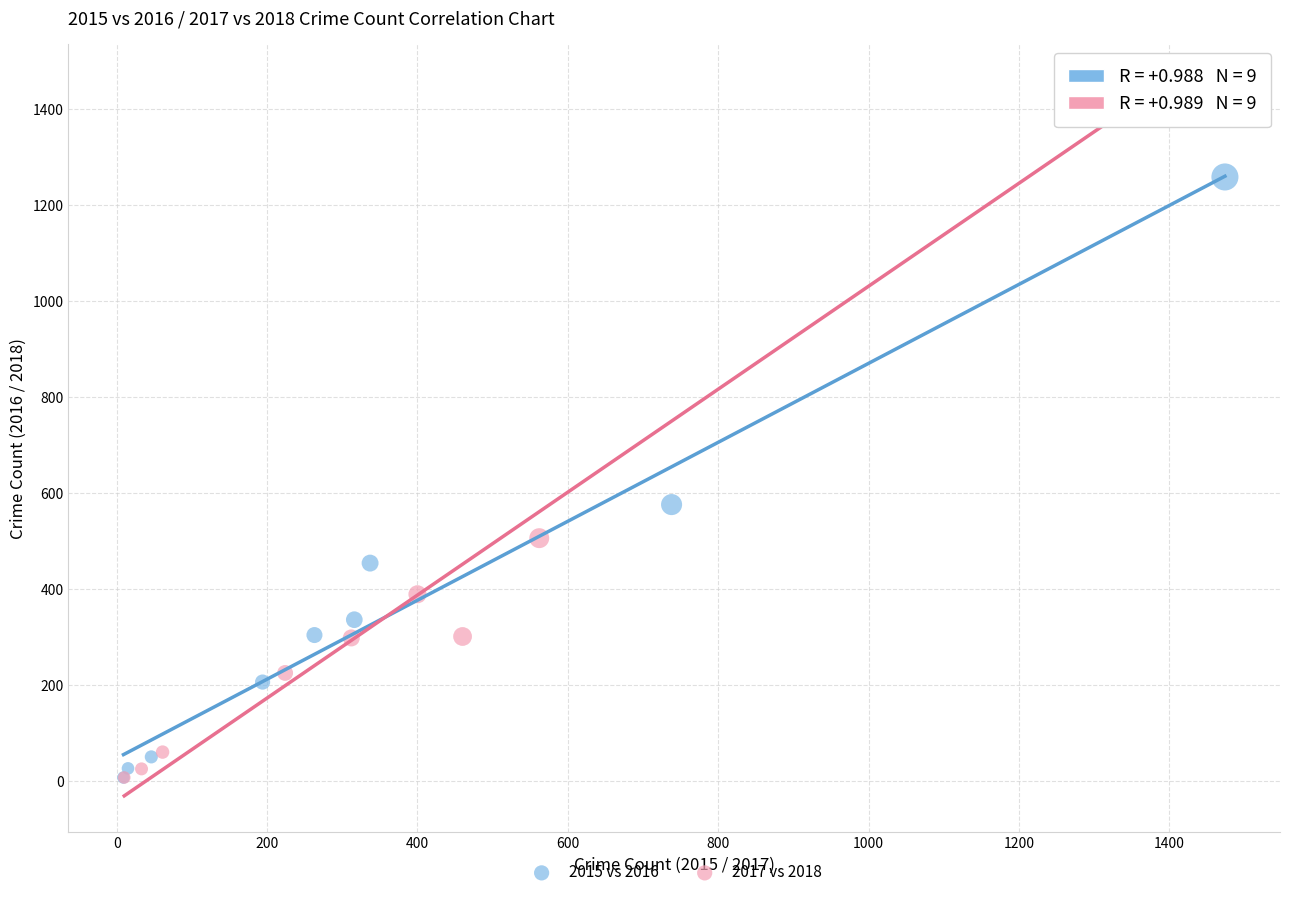

Which series has the largest Y range (max minus min)?

2017 vs 2018